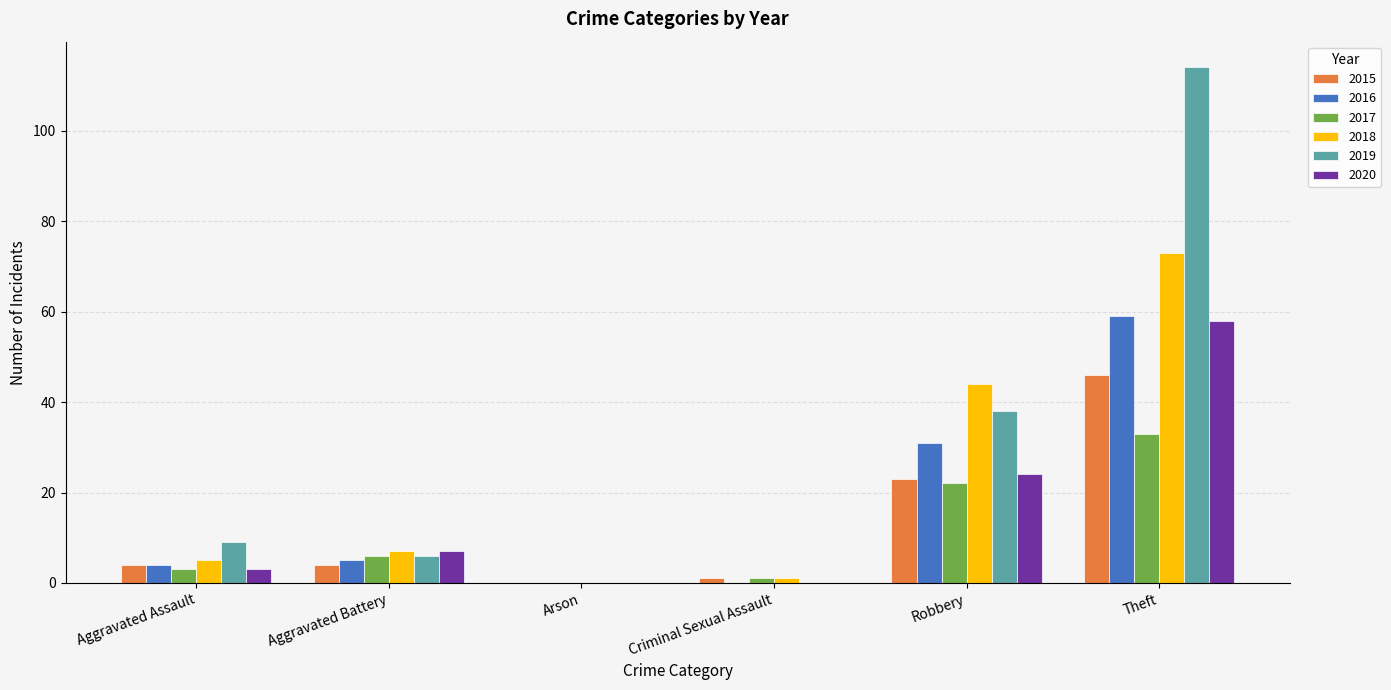

Which label corresponds to the largest value in the chart?

Theft